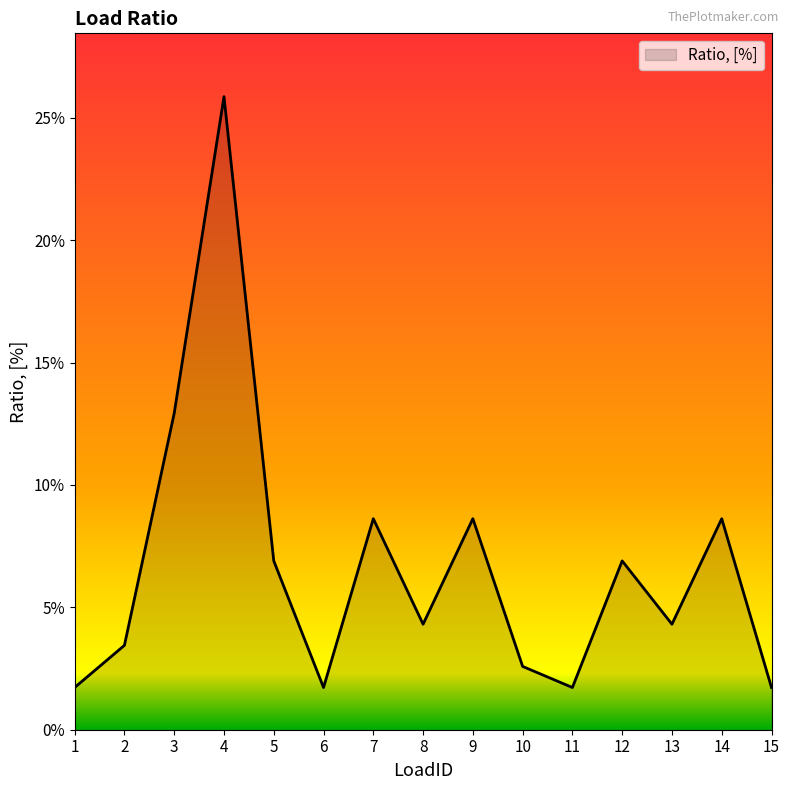

True or false: the data shows 0.0 at 11.

False